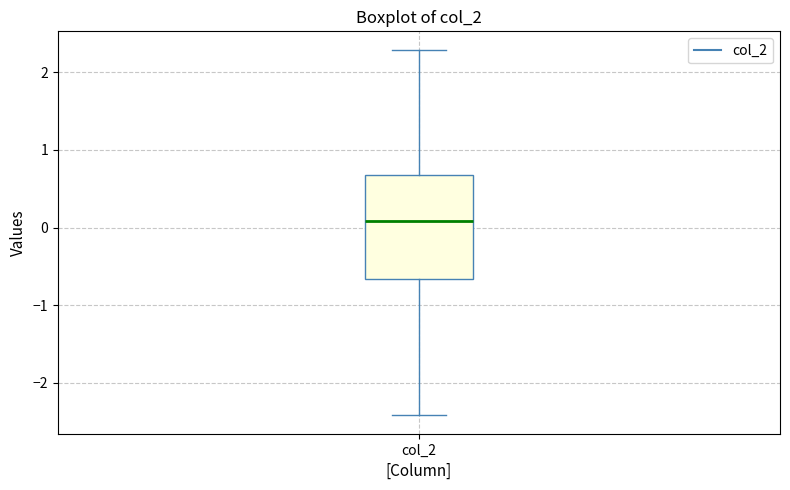

Where is the upper edge of the box for col_2 on the y-axis? The values are not printed on the chart, so give them approximately, as read against the axis.

0.7